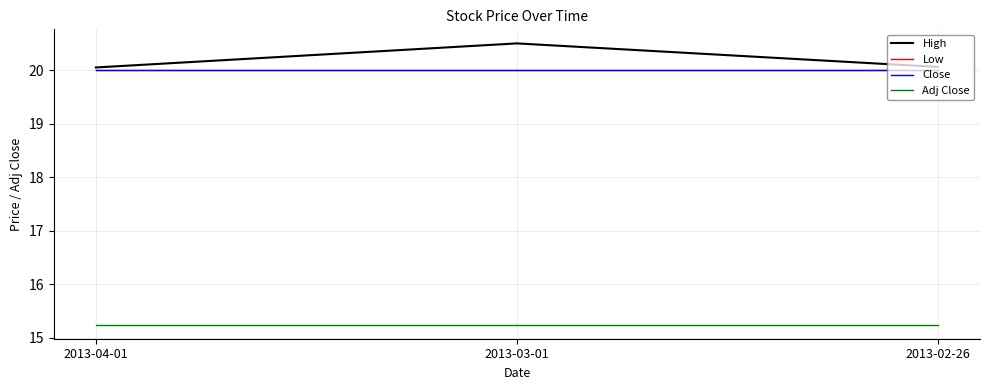

Rank the categories by Low value from highest to lowest.

2013-04-01, 2013-03-01, 2013-02-26